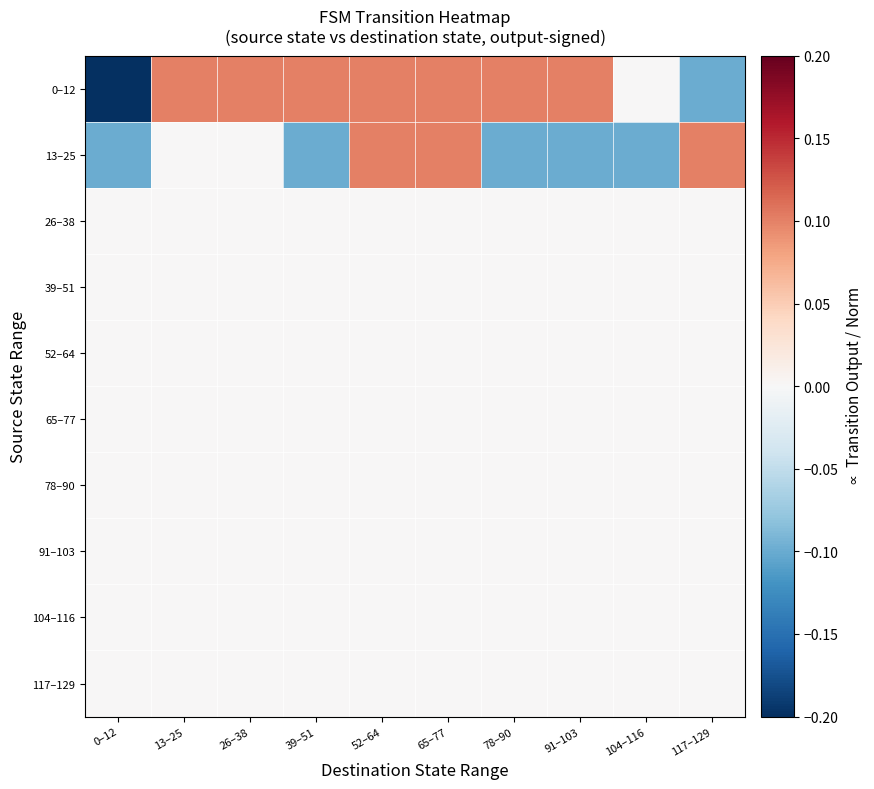

Reading right to left, list all the values displayed in this chart.

0–12: 117–129=-0.1	104–116=0.0	91–103=0.1	78–90=0.1	65–77=0.1	52–64=0.1	39–51=0.1	26–38=0.1	13–25=0.1	0–12=-0.2
13–25: 117–129=0.1	104–116=-0.1	91–103=-0.1	78–90=-0.1	65–77=0.1	52–64=0.1	39–51=-0.1	26–38=0.0	13–25=0.0	0–12=-0.1
26–38: 117–129=0.0	104–116=0.0	91–103=0.0	78–90=0.0	65–77=0.0	52–64=0.0	39–51=0.0	26–38=0.0	13–25=0.0	0–12=0.0
39–51: 117–129=0.0	104–116=0.0	91–103=0.0	78–90=0.0	65–77=0.0	52–64=0.0	39–51=0.0	26–38=0.0	13–25=0.0	0–12=0.0
52–64: 117–129=0.0	104–116=0.0	91–103=0.0	78–90=0.0	65–77=0.0	52–64=0.0	39–51=0.0	26–38=0.0	13–25=0.0	0–12=0.0
65–77: 117–129=0.0	104–116=0.0	91–103=0.0	78–90=0.0	65–77=0.0	52–64=0.0	39–51=0.0	26–38=0.0	13–25=0.0	0–12=0.0
78–90: 117–129=0.0	104–116=0.0	91–103=0.0	78–90=0.0	65–77=0.0	52–64=0.0	39–51=0.0	26–38=0.0	13–25=0.0	0–12=0.0
91–103: 117–129=0.0	104–116=0.0	91–103=0.0	78–90=0.0	65–77=0.0	52–64=0.0	39–51=0.0	26–38=0.0	13–25=0.0	0–12=0.0
104–116: 117–129=0.0	104–116=0.0	91–103=0.0	78–90=0.0	65–77=0.0	52–64=0.0	39–51=0.0	26–38=0.0	13–25=0.0	0–12=0.0
117–129: 117–129=0.0	104–116=0.0	91–103=0.0	78–90=0.0	65–77=0.0	52–64=0.0	39–51=0.0	26–38=0.0	13–25=0.0	0–12=0.0